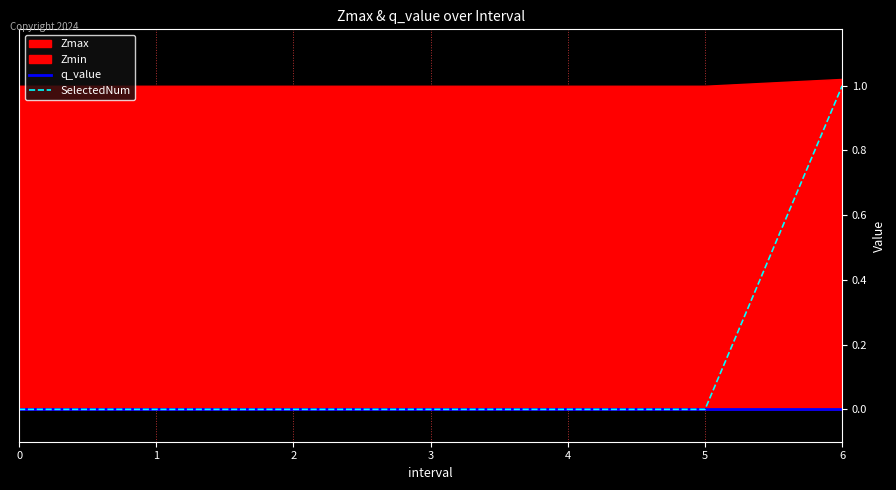

Is it true that SelectedNum equals 0 at 3?

True